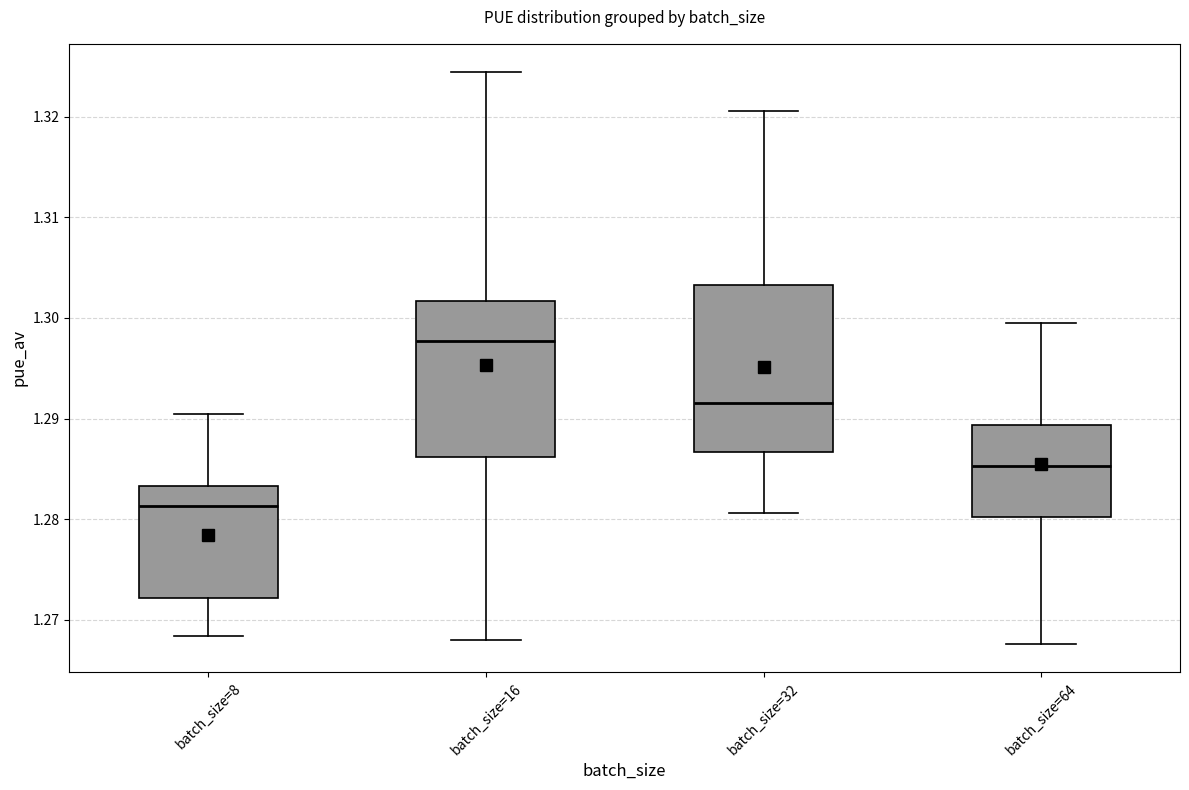

Which box's median line is the highest?

batch_size=16